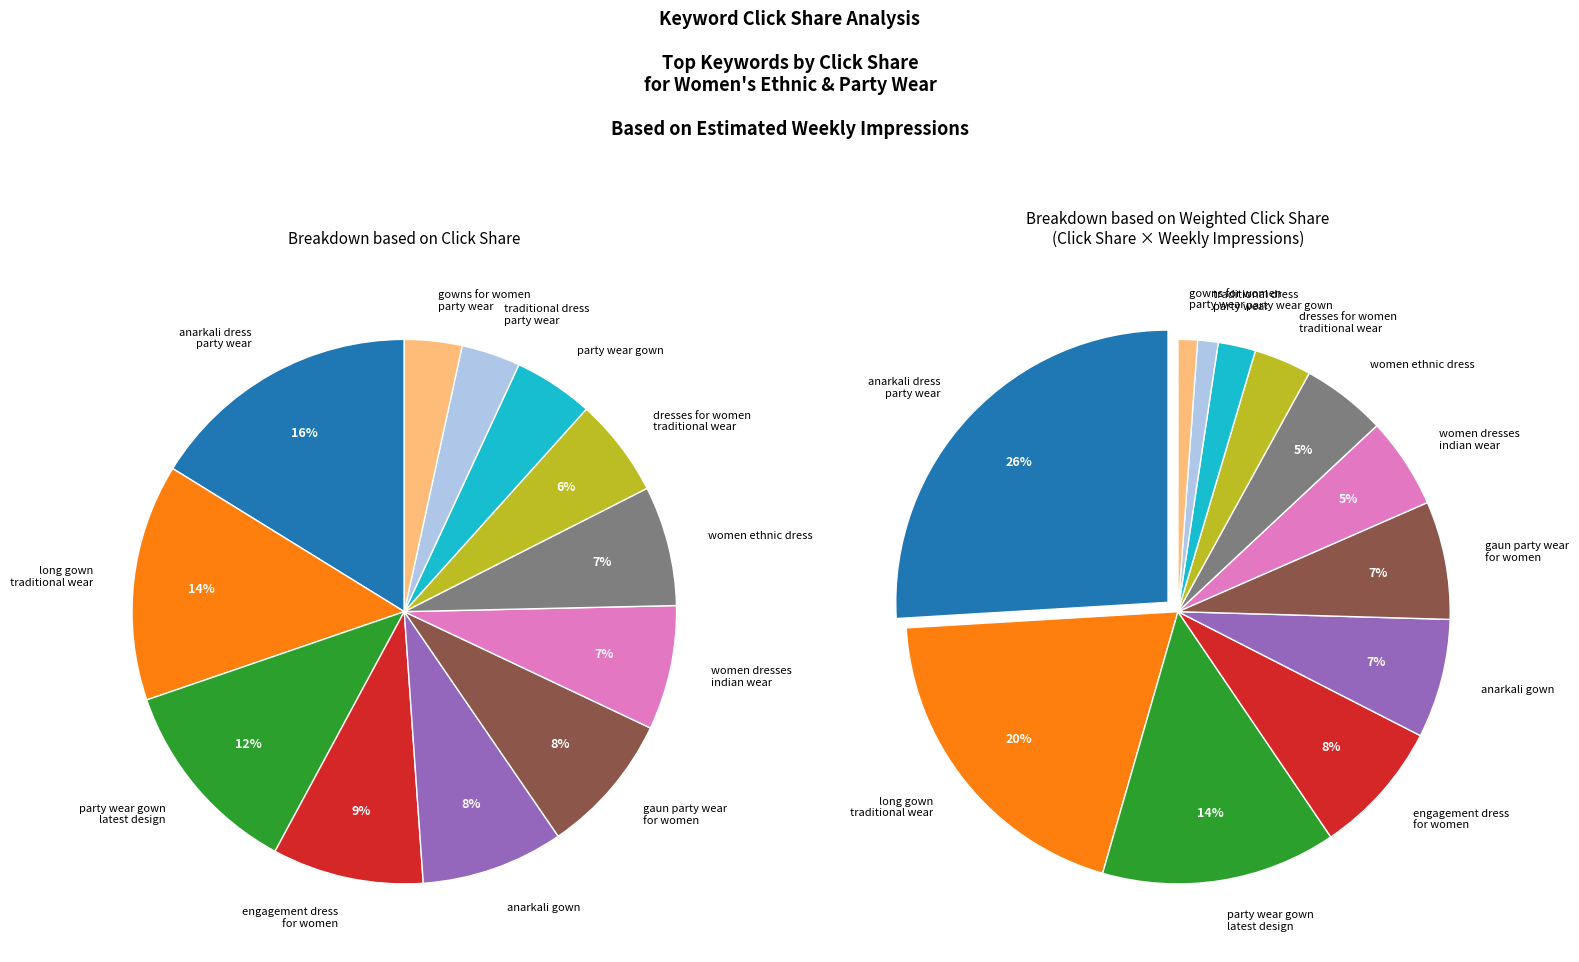

The women dresses indian wear slice represents 1% of the pie. True or false?

False